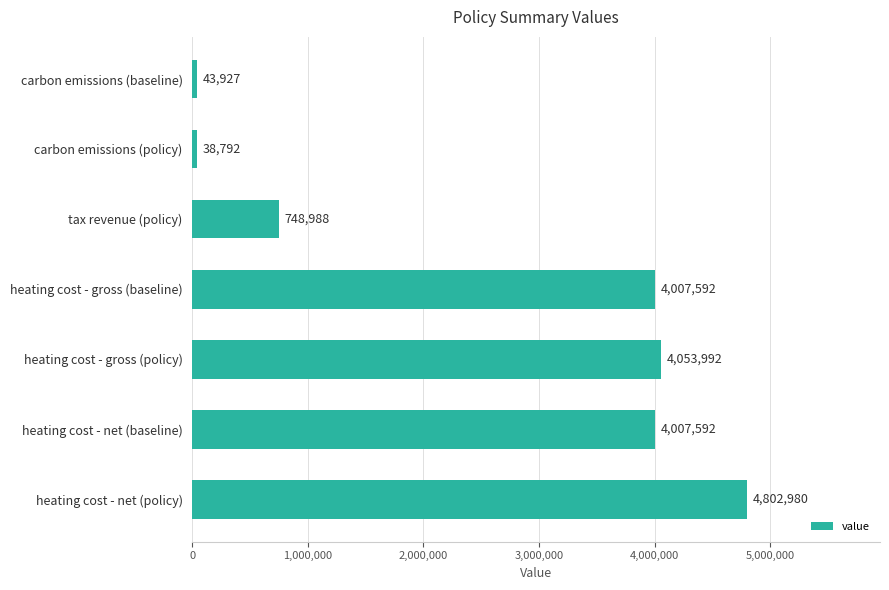

Is it true that the value at carbon emissions (policy) is 38792.3?

True